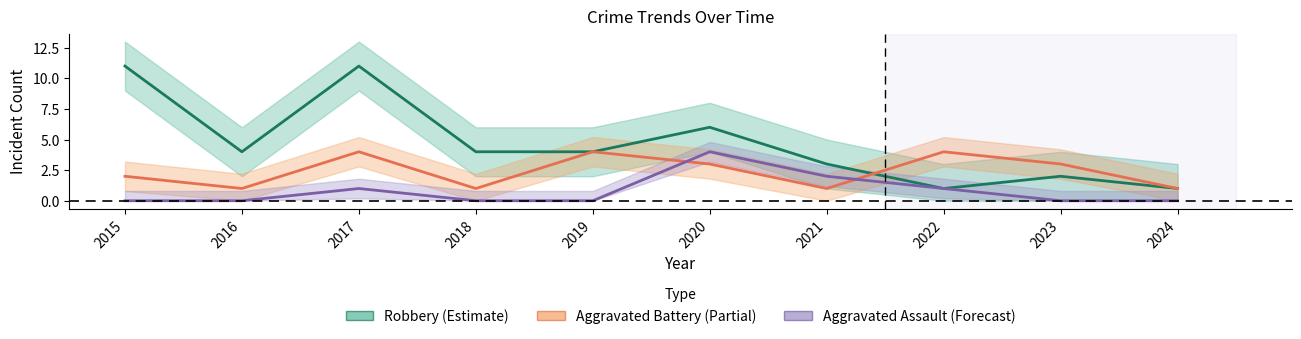

At which label does Aggravated Assault reach its minimum?

2015